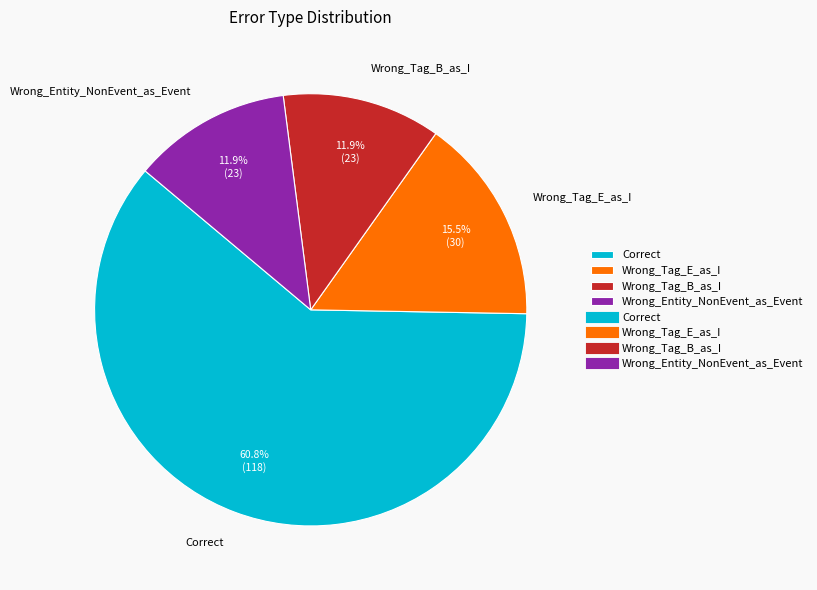

Which slice is the largest?

Correct